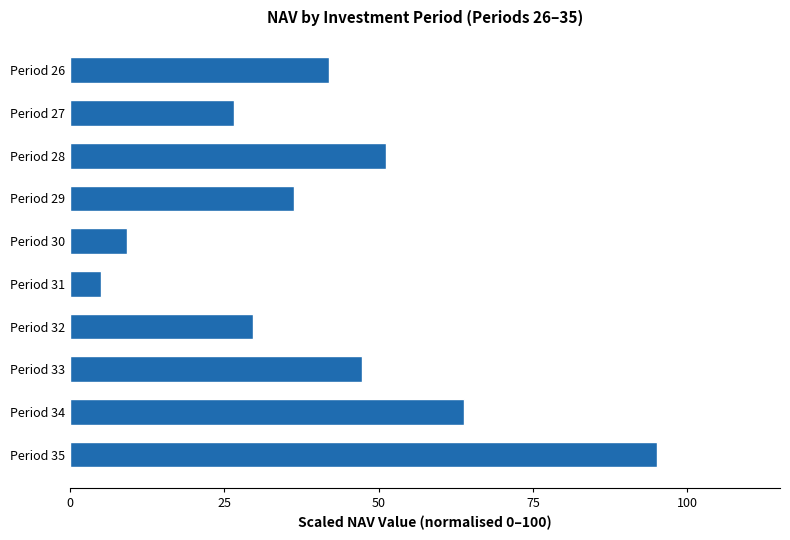

True or false: the data shows 70.2 at Period 33.

False